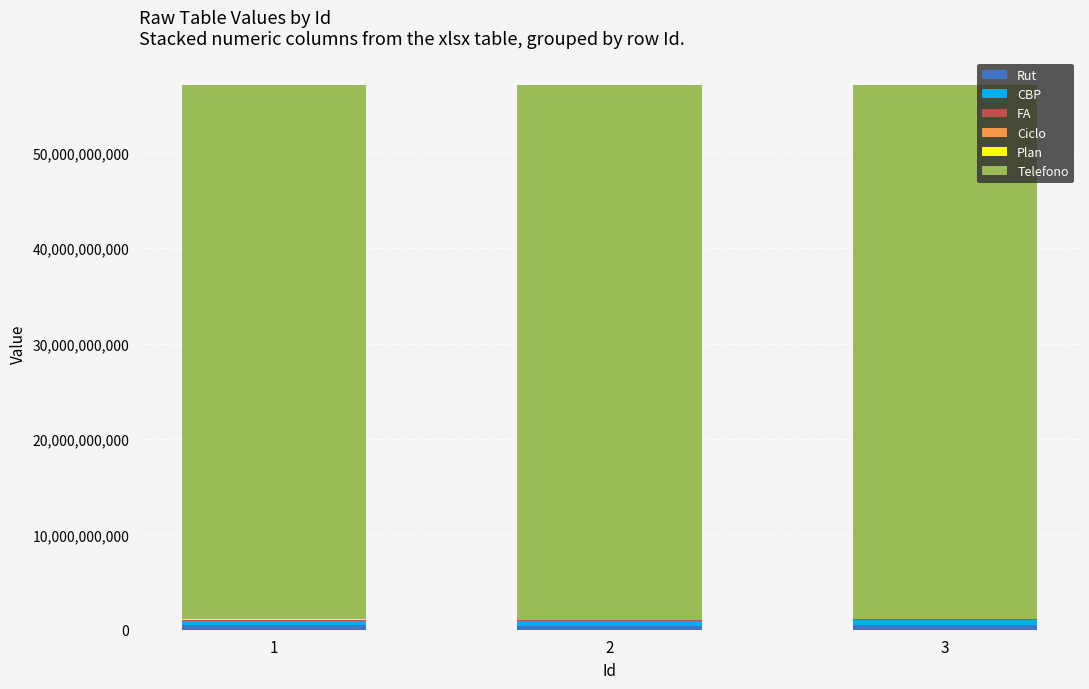

Count the number of data series in this chart.

6